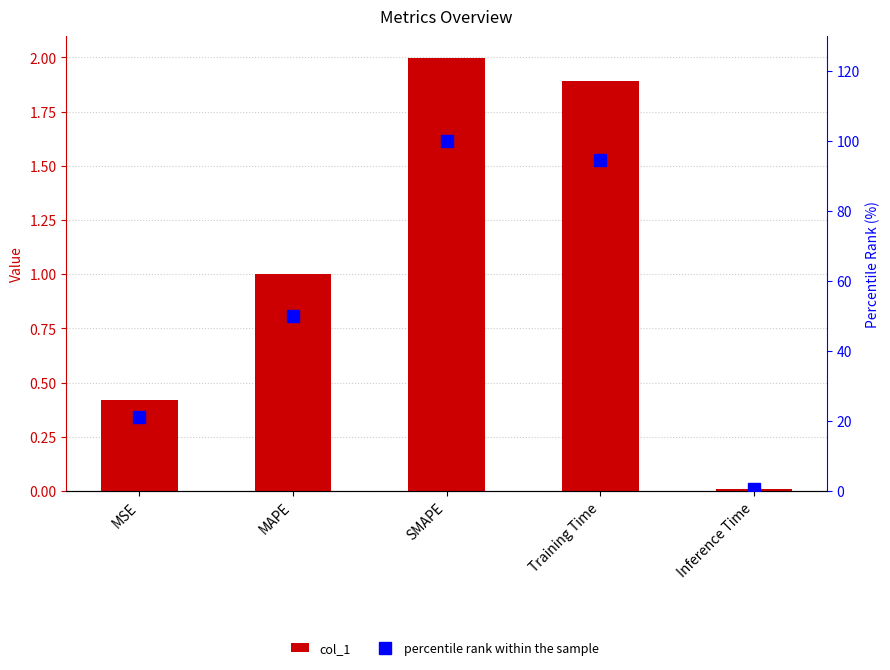

Is it true that col_1 equals 0.0 at Inference Time?

True